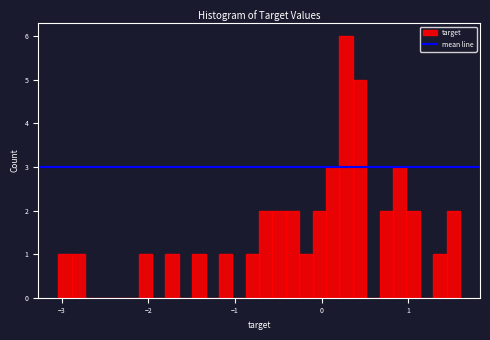

Around what value on the x-axis is the tallest bar? Give the approximate position of its centre, as read against the axis.

0.3